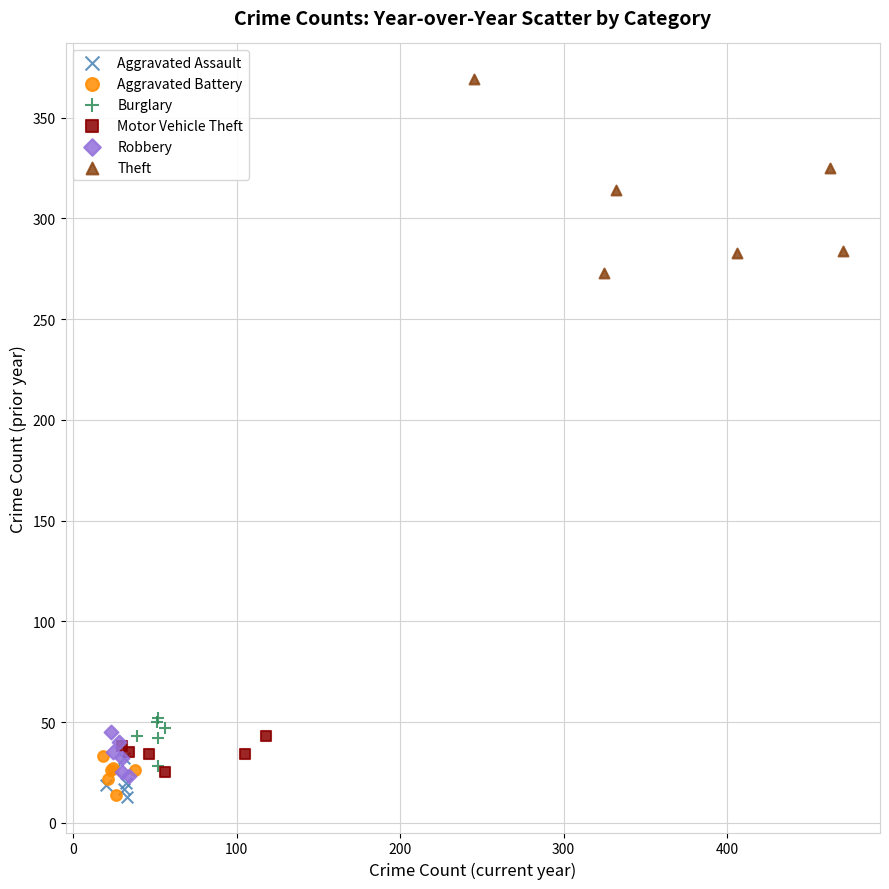

What are all the series names shown in the legend?

Aggravated Assault, Aggravated Battery, Burglary, Motor Vehicle Theft, Robbery, Theft